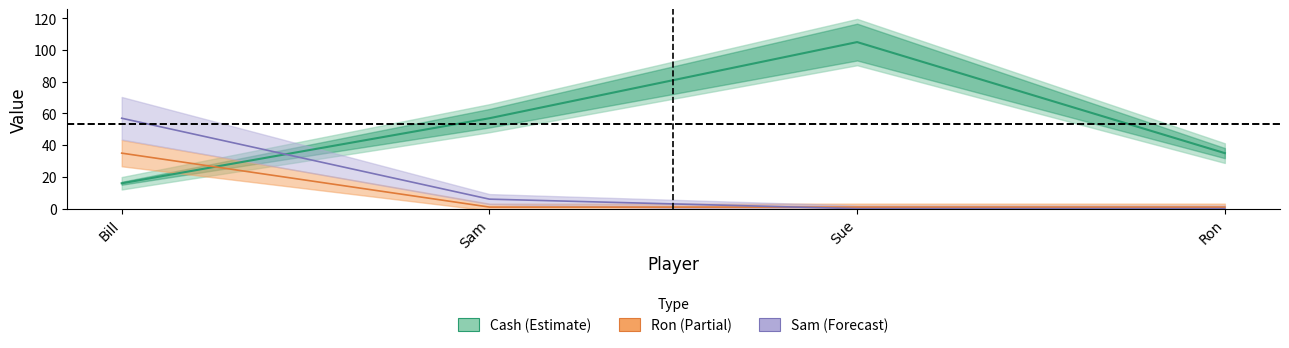

Which series has the widest spread of values?

Cash